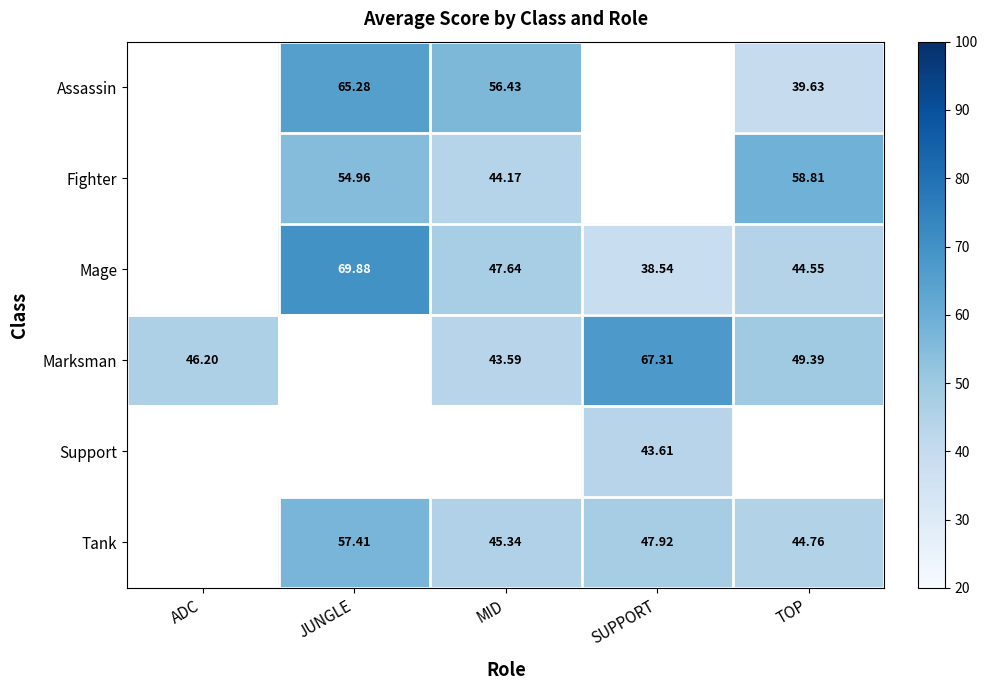

Where does the Tank series first go above 44?

JUNGLE